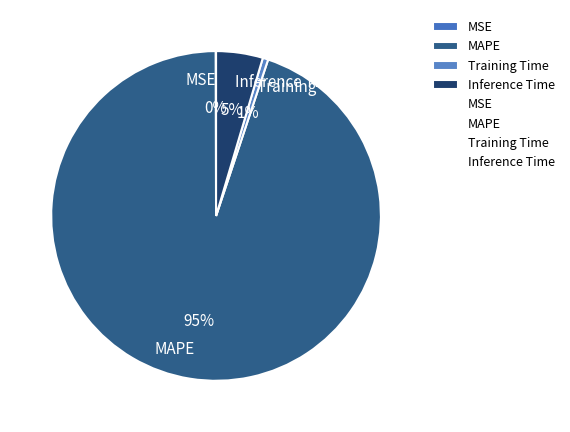

What is the largest slice in the pie chart?

MAPE